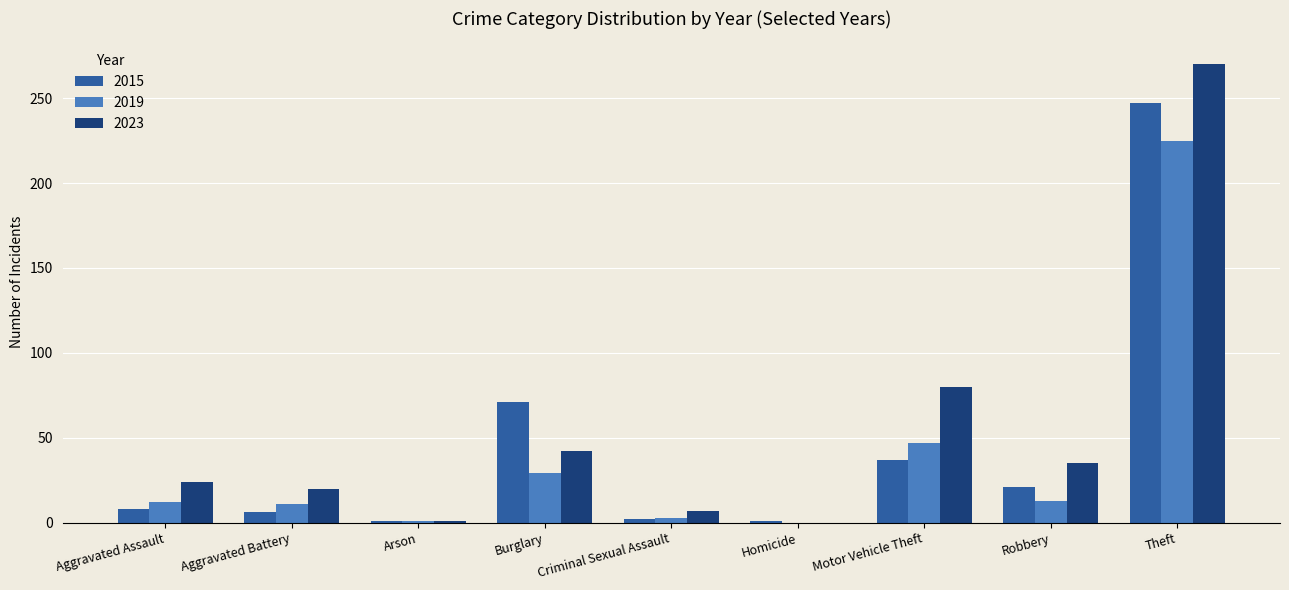

Where is 2015 nearest to the value 124?

Burglary